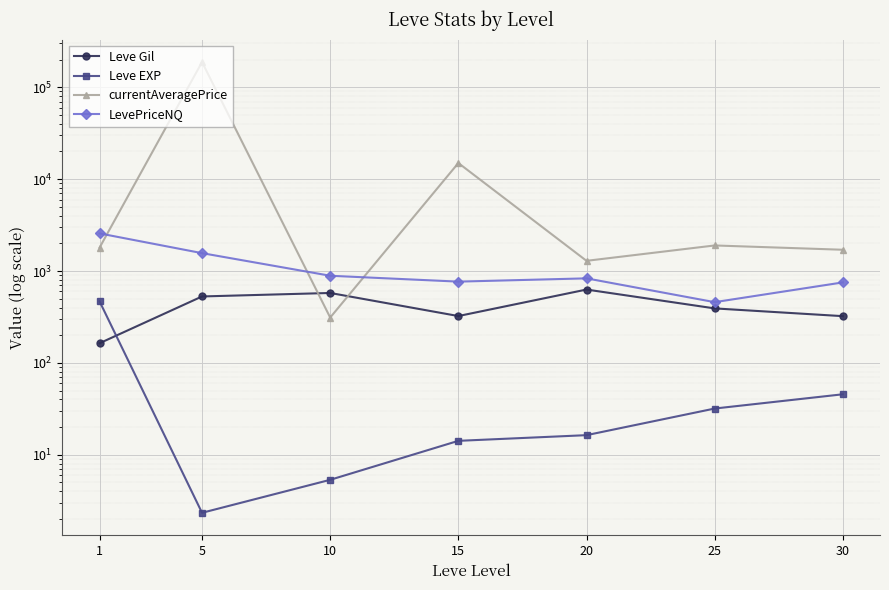

True or false: Leve EXP and currentAveragePrice cross at least once.

False